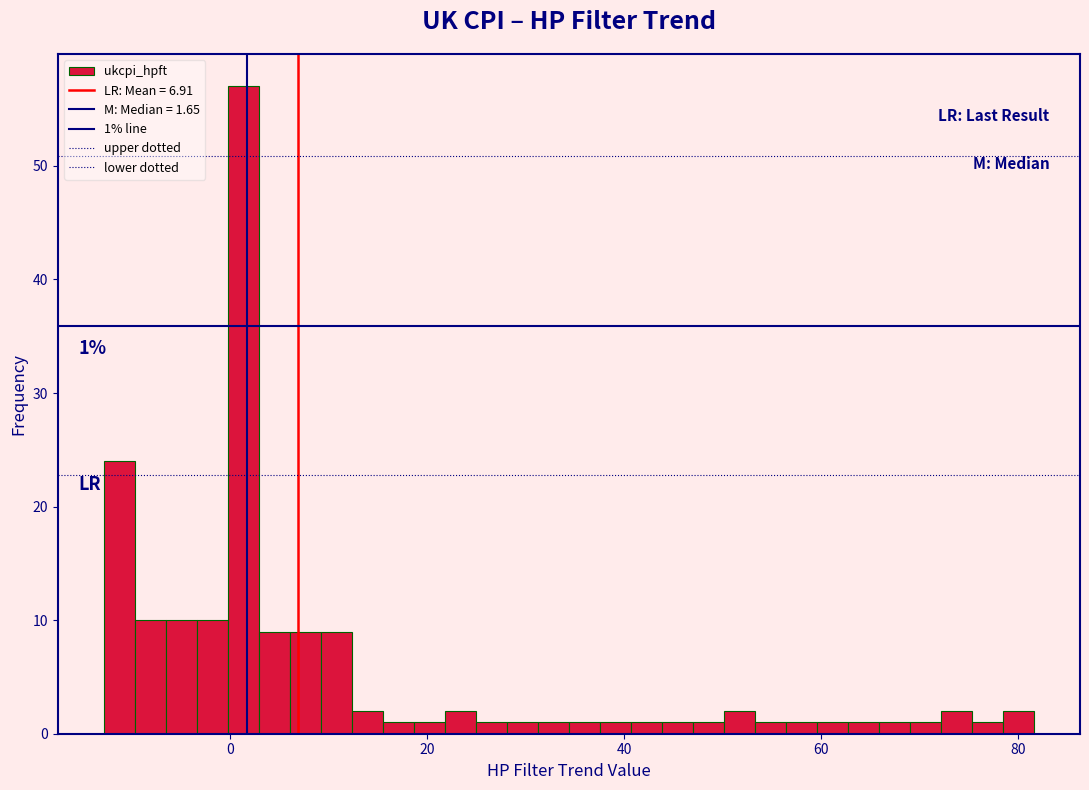

Read against the x-axis, roughly where is the centre of the tallest bar?

2